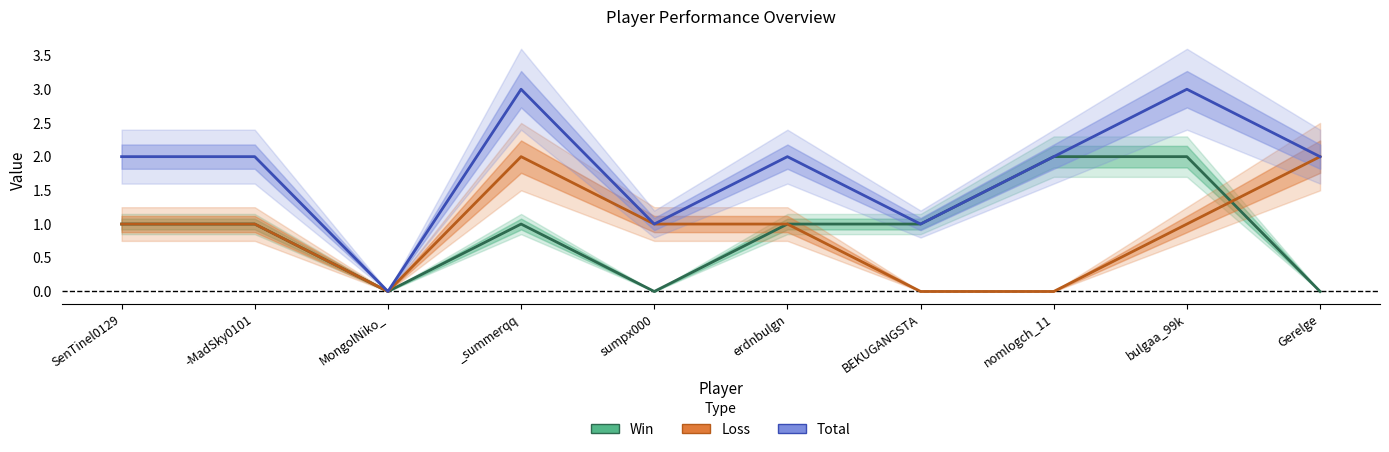

At which label does Loss reach its minimum?

MongolNiko_